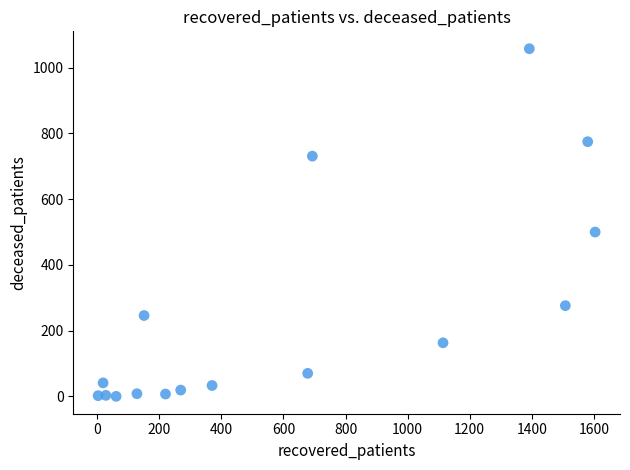

What is the range of X values (max minus min)?

1601